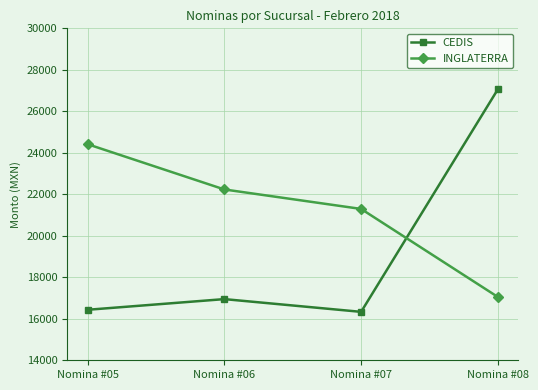

What is the value of the INGLATERRA point at the 2nd from the left?

22233.4